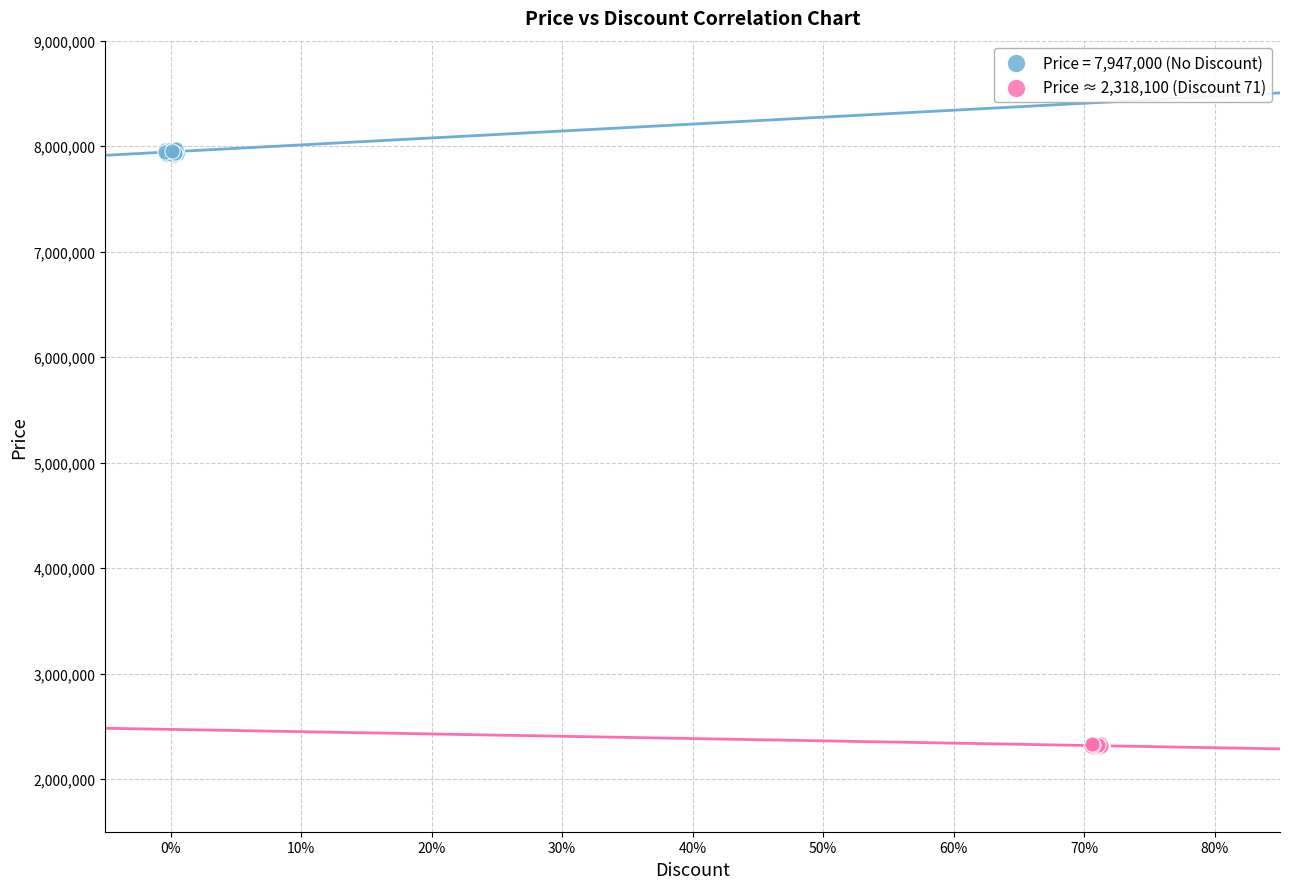

Which series reaches the minimum Y coordinate?

Price ≈ 2,318,100 (Discount 71)